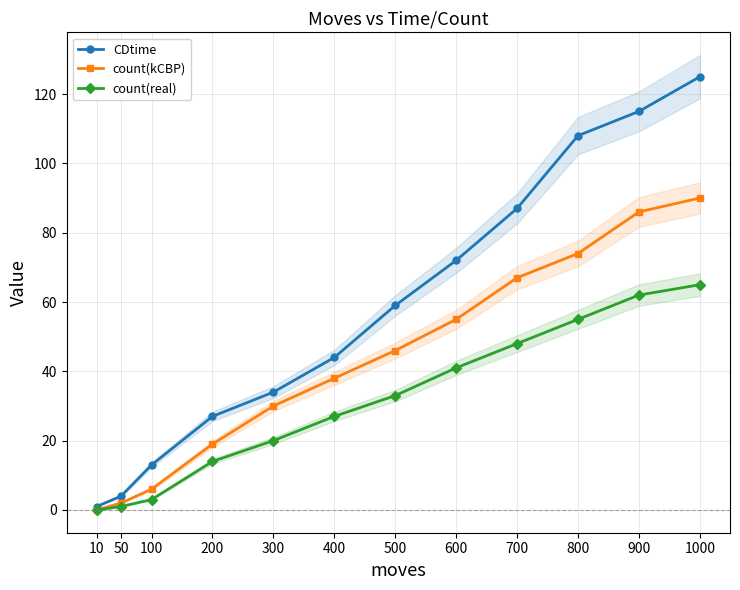

What is the sum of all CDtime values?

689